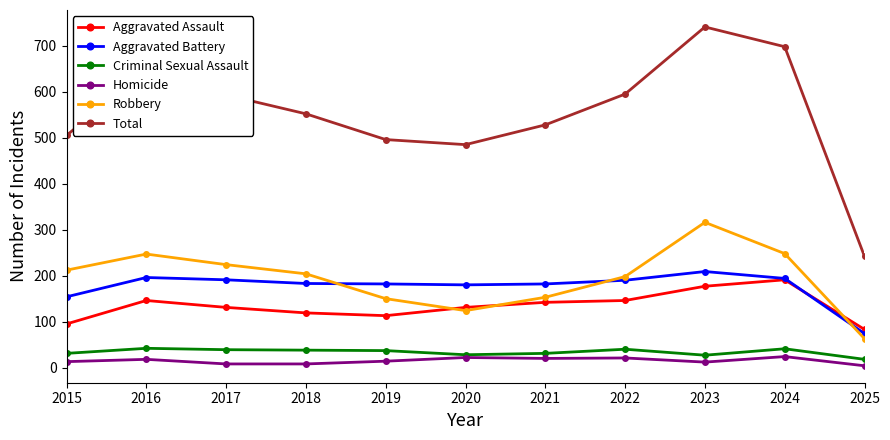

What is the value of the Homicide point at the 2nd from the left?

18